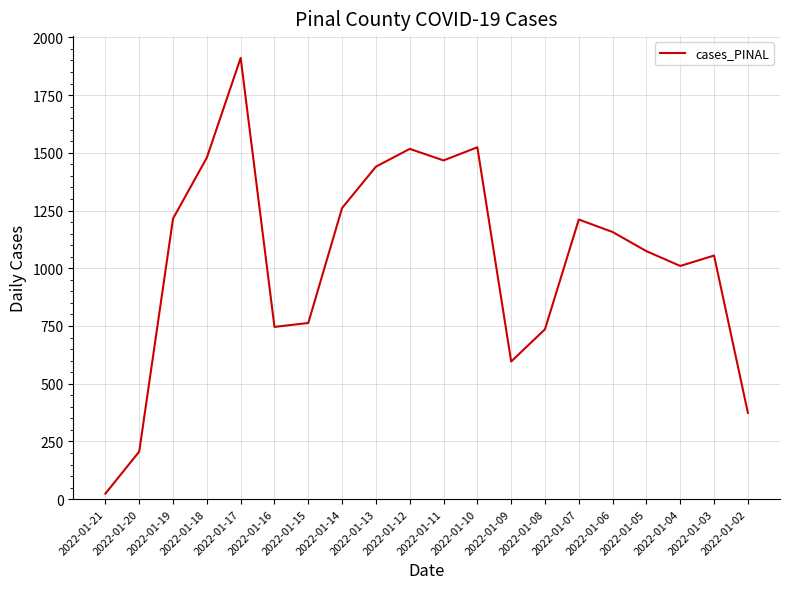

What is the change in value from 2022-01-10 to 2022-01-07?

-313